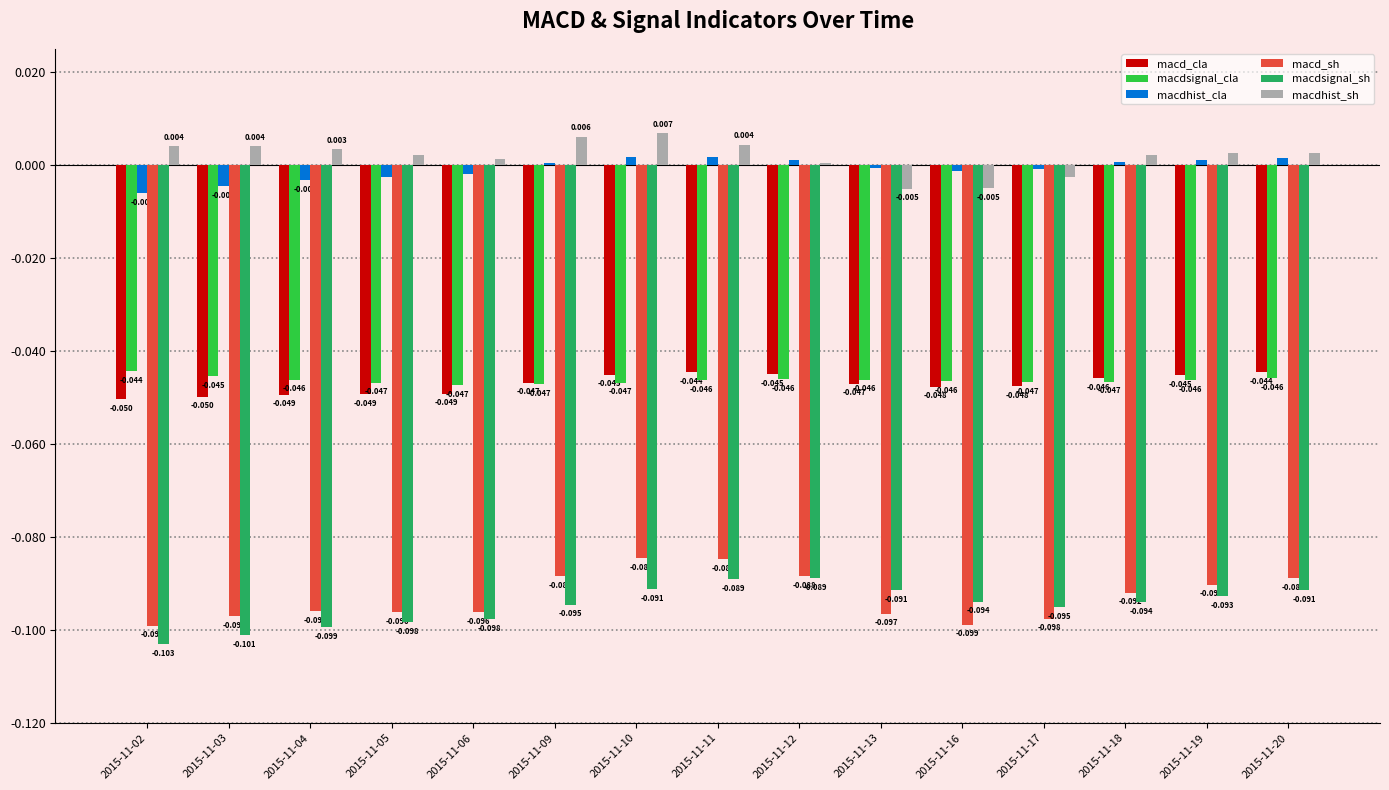

Which series changed the most between 2015-11-18 and 2015-11-19?

macd_sh